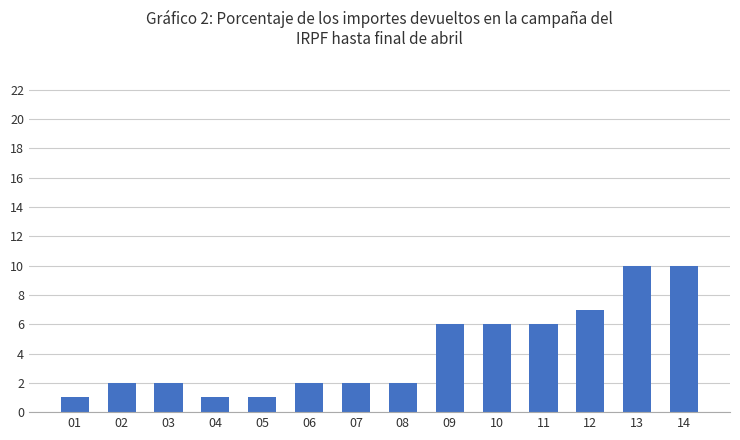

What is the sum of all values?

58